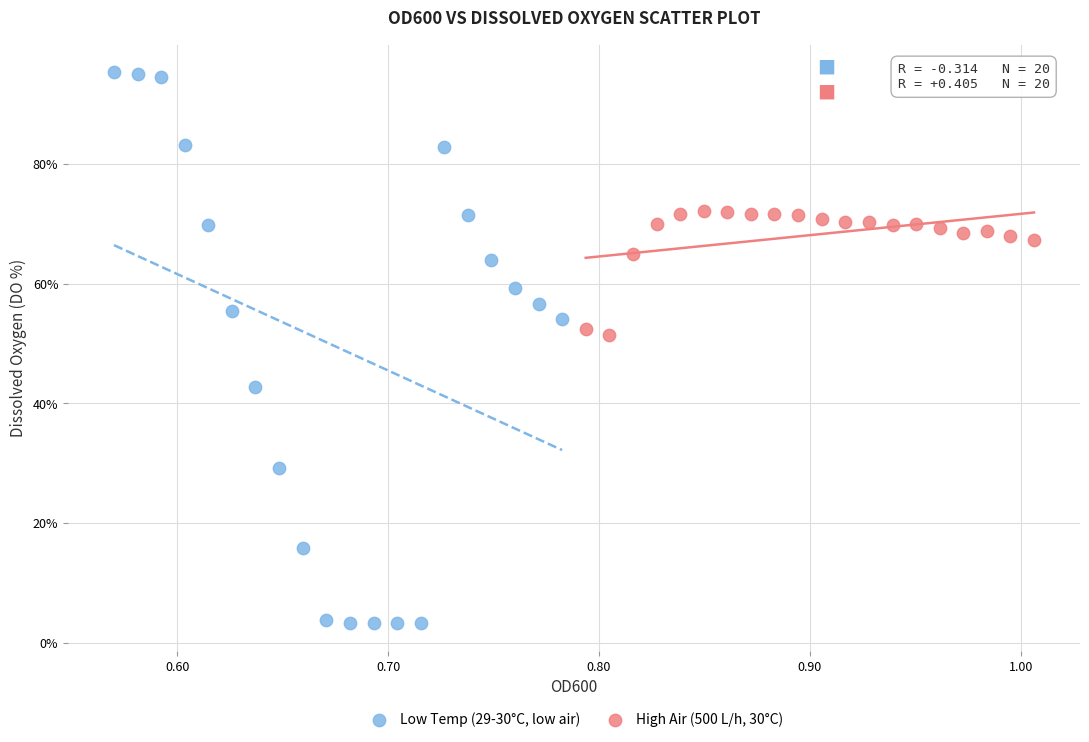

Which series contains the lowest Y value?

Low Temp (29-30°C, low air)